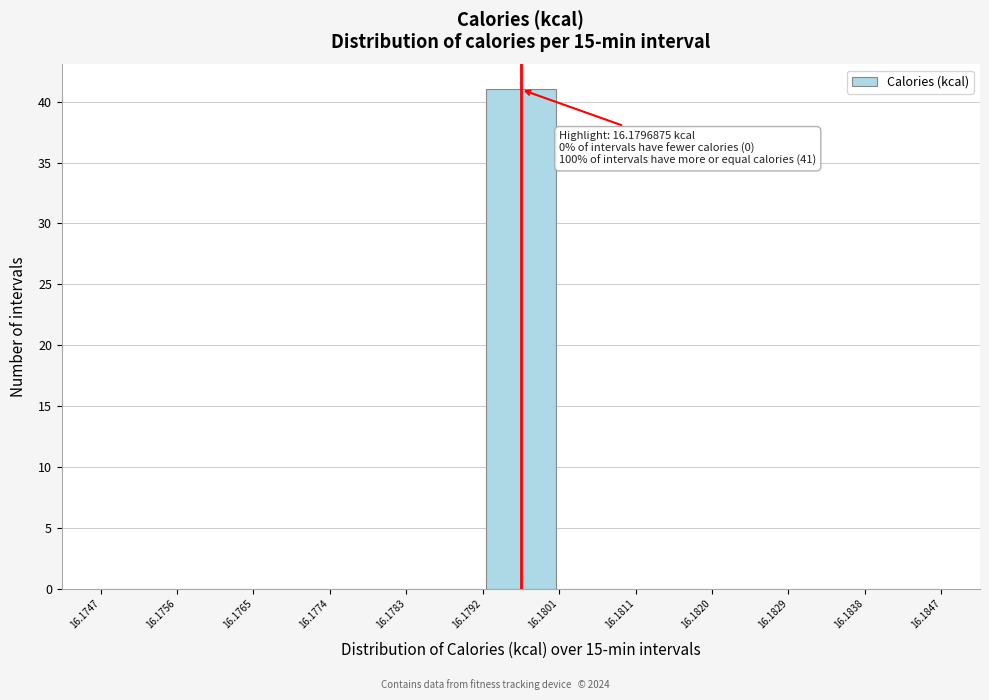

Which range on the x-axis has the tallest bar?

16.1792 to 16.1801